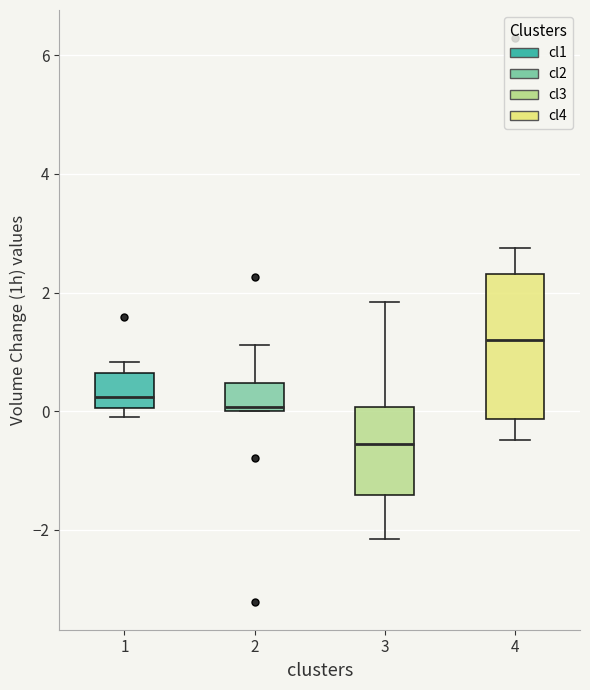

Which box's median line is the highest?

4